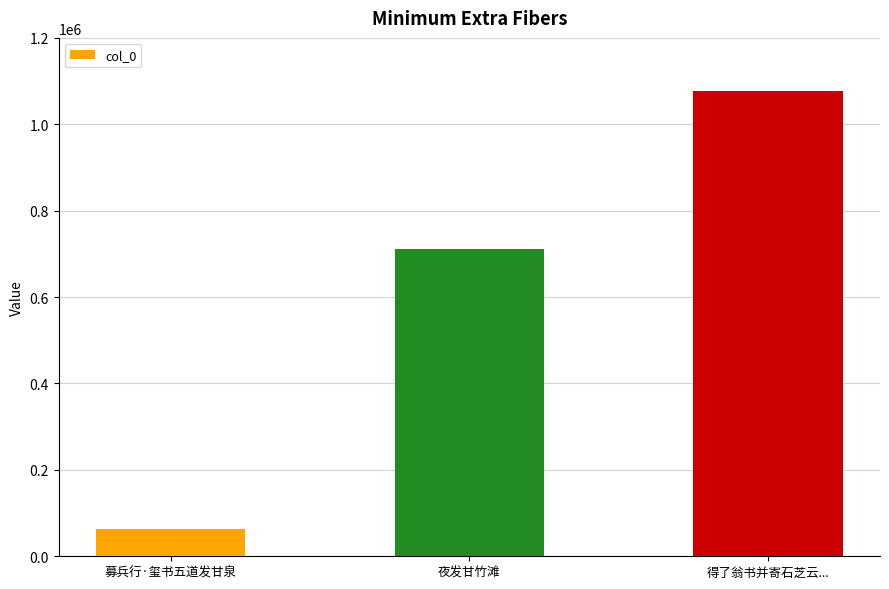

How many categories are shown in the chart?

3